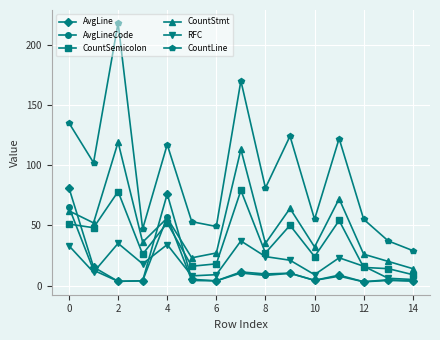

At how many categories does at least one series exceed 92?

7